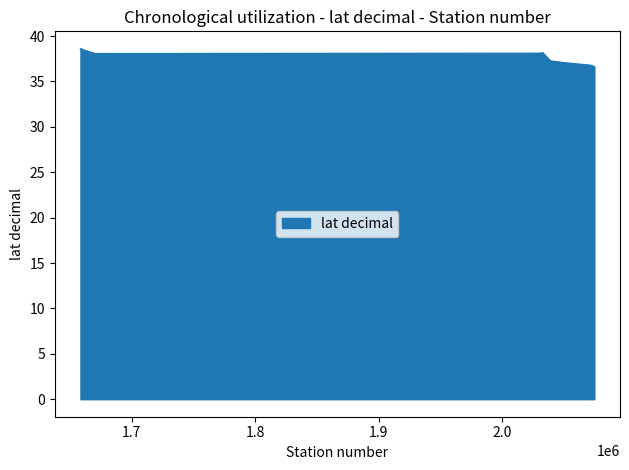

What is the difference between the maximum and minimum values?

2.0